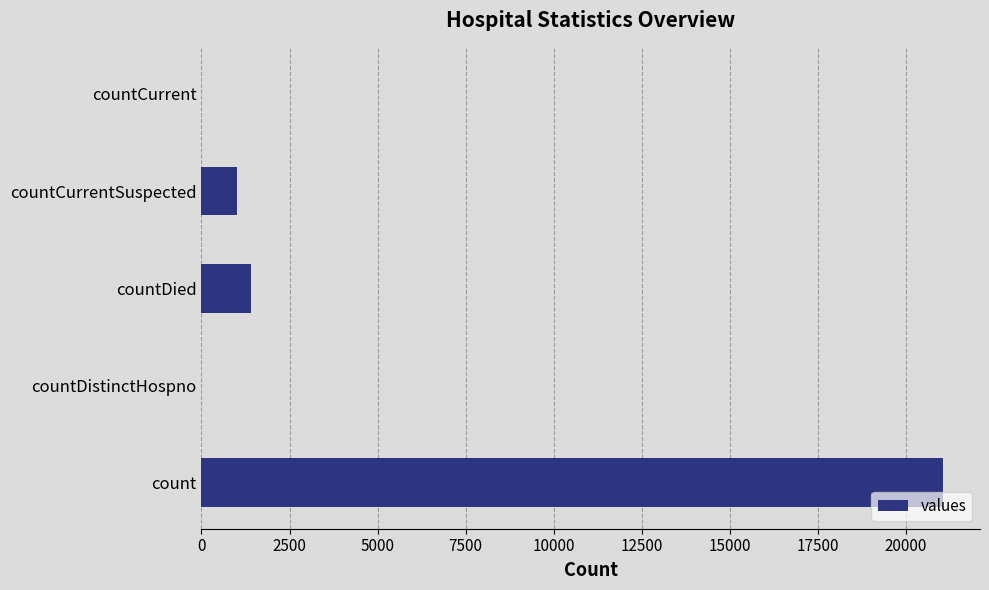

What is the sum of the values at count and countCurrentSuspected?

22056